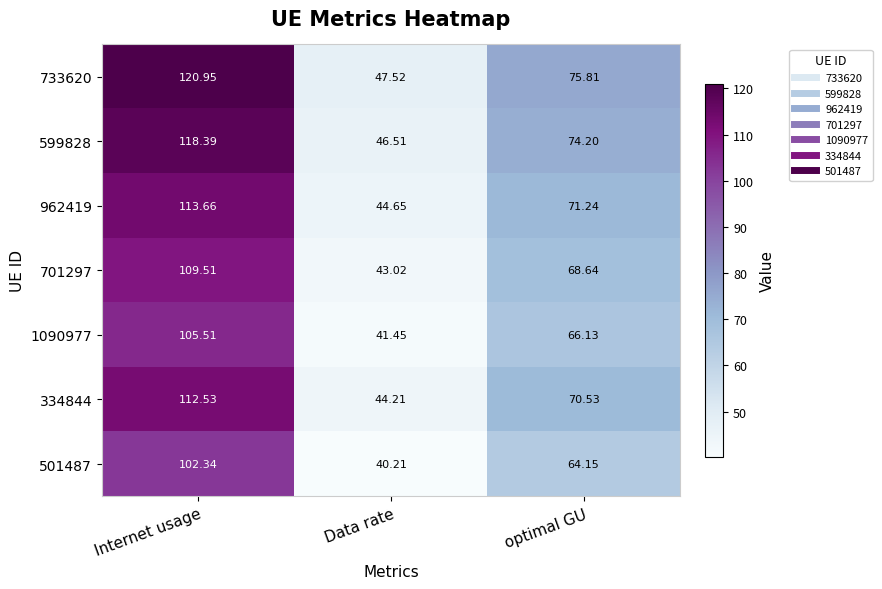

What is the spread (max minus min) of values at Internet usage?

18.6